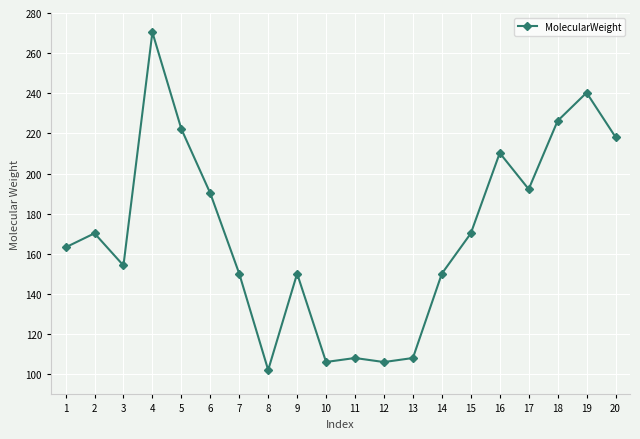

True or false: the data has more than 0 interior local peaks.

True